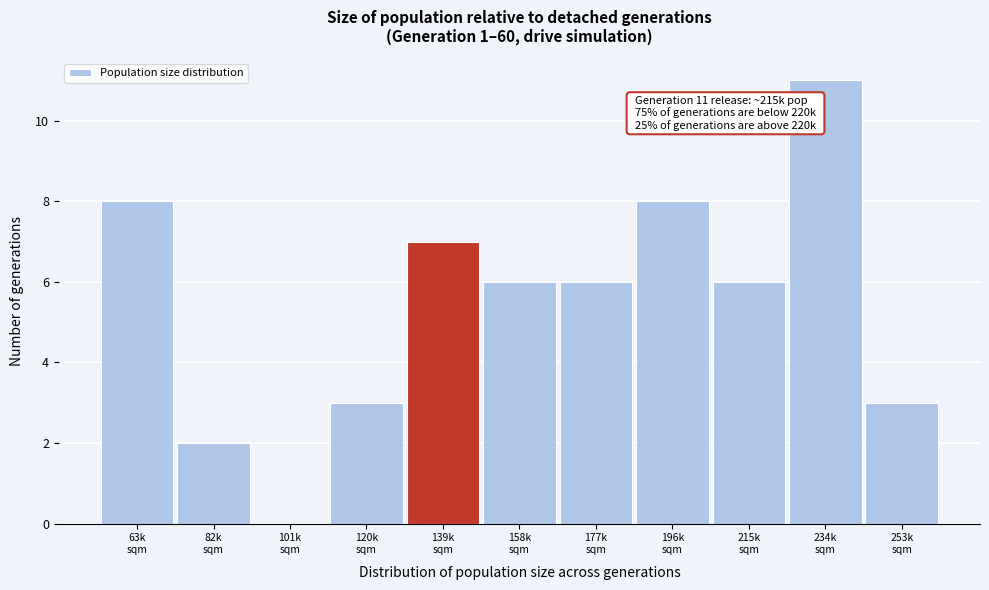

What is the sum of all values?

60